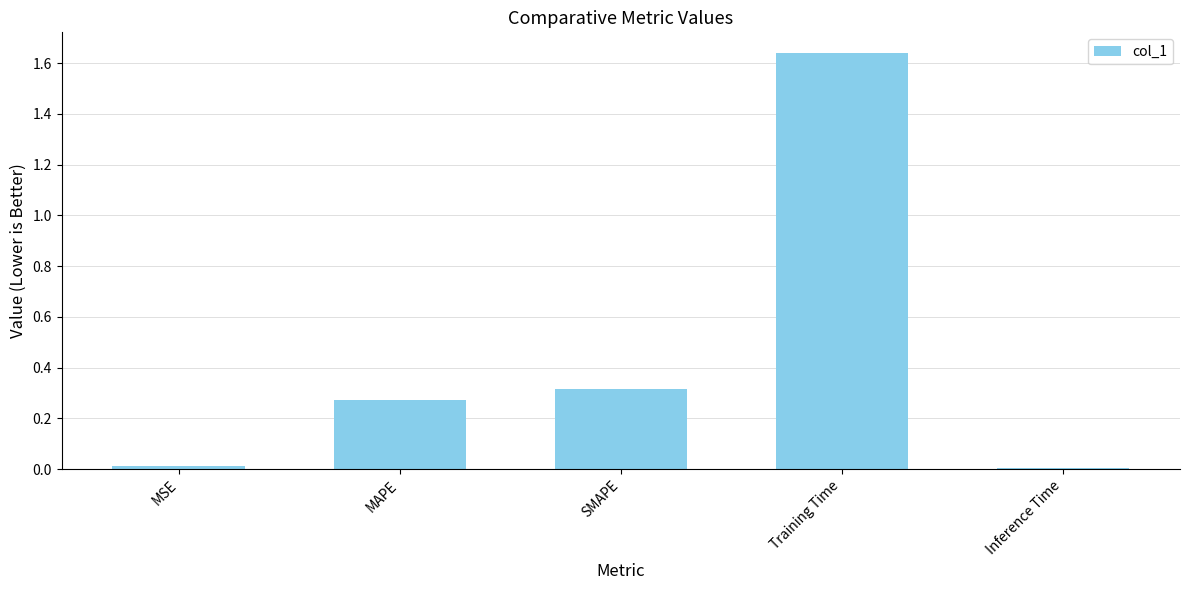

The value at MAPE is 0.3. True or false?

True